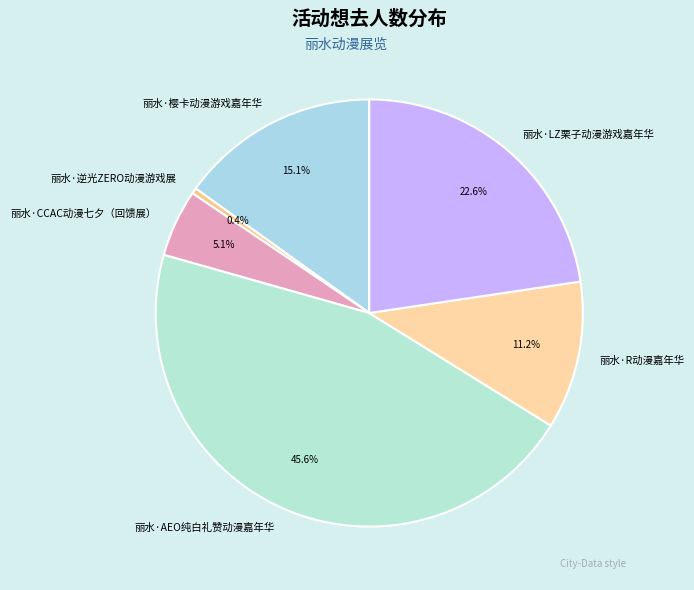

Between 丽水·LZ栗子动漫游戏嘉年华 and 丽水·CCAC动漫七夕（回馈展）, which is larger?

丽水·LZ栗子动漫游戏嘉年华